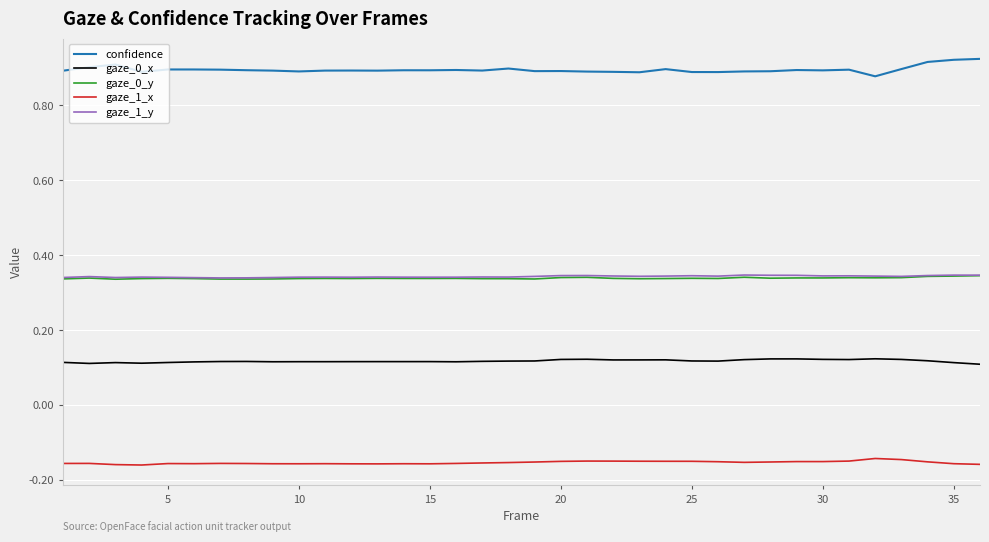

True or false: gaze_1_y and confidence intersect in this chart.

False